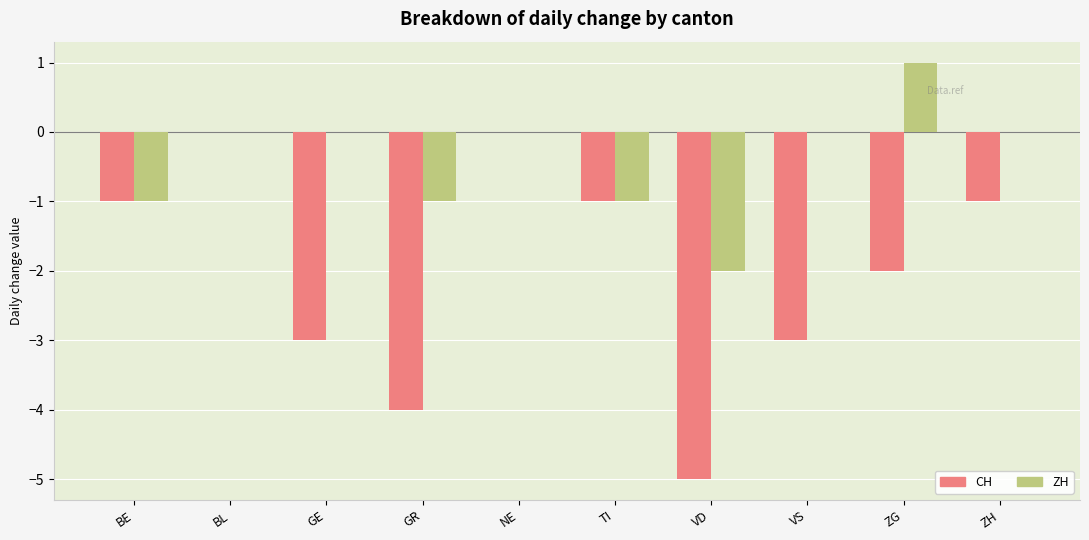

What is the sum of all ZH values?

-4